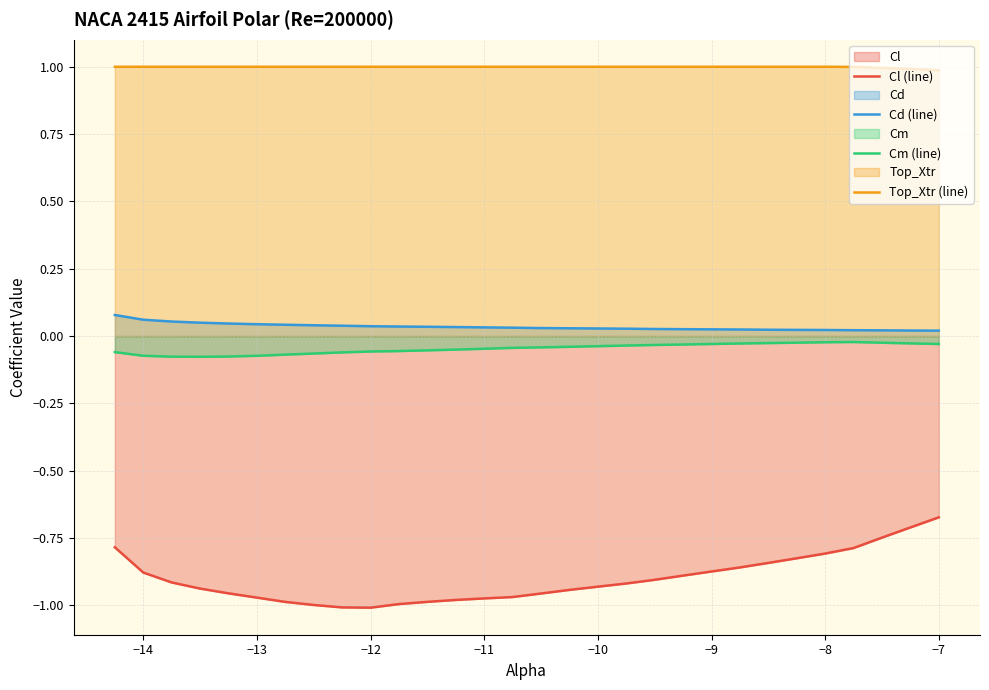

Reading left to right, extract all data points from this chart.

Cl (line): -0.8	-0.9	-0.9	-0.9	-1.0	-1.0	-1.0	-1.0	-1.0	-1.0	-1.0	-1.0	-1.0	-1.0	-1.0	-1.0	-0.9	-0.9	-0.9	-0.9	-0.9	-0.9	-0.9	-0.8	-0.8	-0.8	-0.8	-0.7	-0.7	-0.7
Cd (line): 0.1	0.1	0.1	0.0	0.0	0.0	0.0	0.0	0.0	0.0	0.0	0.0	0.0	0.0	0.0	0.0	0.0	0.0	0.0	0.0	0.0	0.0	0.0	0.0	0.0	0.0	0.0	0.0	0.0	0.0
Cm (line): -0.1	-0.1	-0.1	-0.1	-0.1	-0.1	-0.1	-0.1	-0.1	-0.1	-0.1	-0.1	-0.1	-0.0	-0.0	-0.0	-0.0	-0.0	-0.0	-0.0	-0.0	-0.0	-0.0	-0.0	-0.0	-0.0	-0.0	-0.0	-0.0	-0.0
Top_Xtr (line): 1.0	1.0	1.0	1.0	1.0	1.0	1.0	1.0	1.0	1.0	1.0	1.0	1.0	1.0	1.0	1.0	1.0	1.0	1.0	1.0	1.0	1.0	1.0	1.0	1.0	1.0	1.0	1.0	1.0	1.0